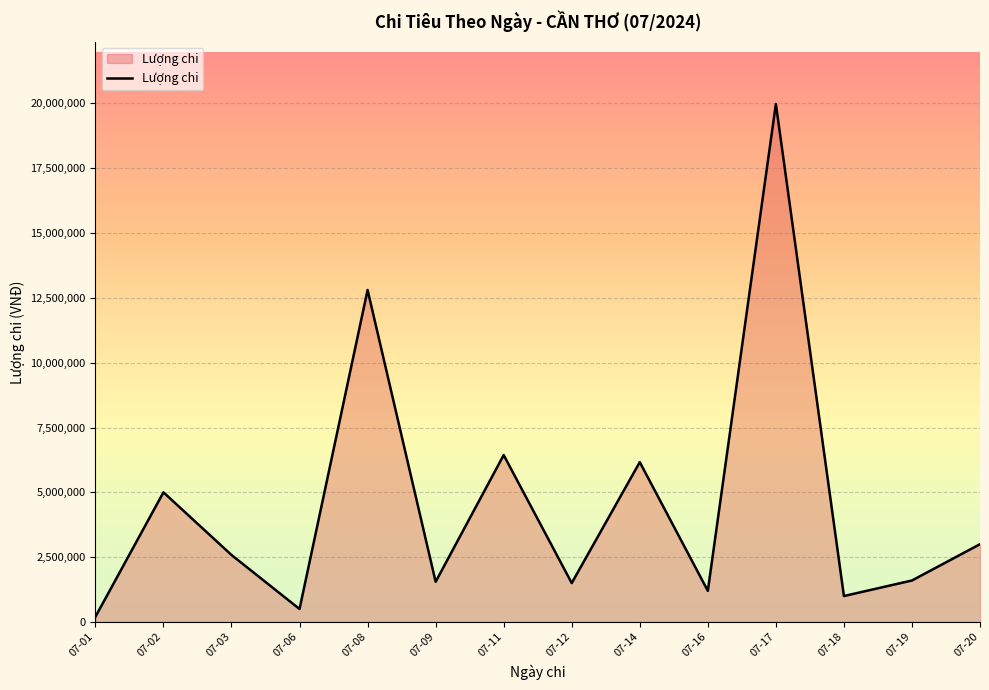

Which label corresponds to the largest value in the chart?

07-17